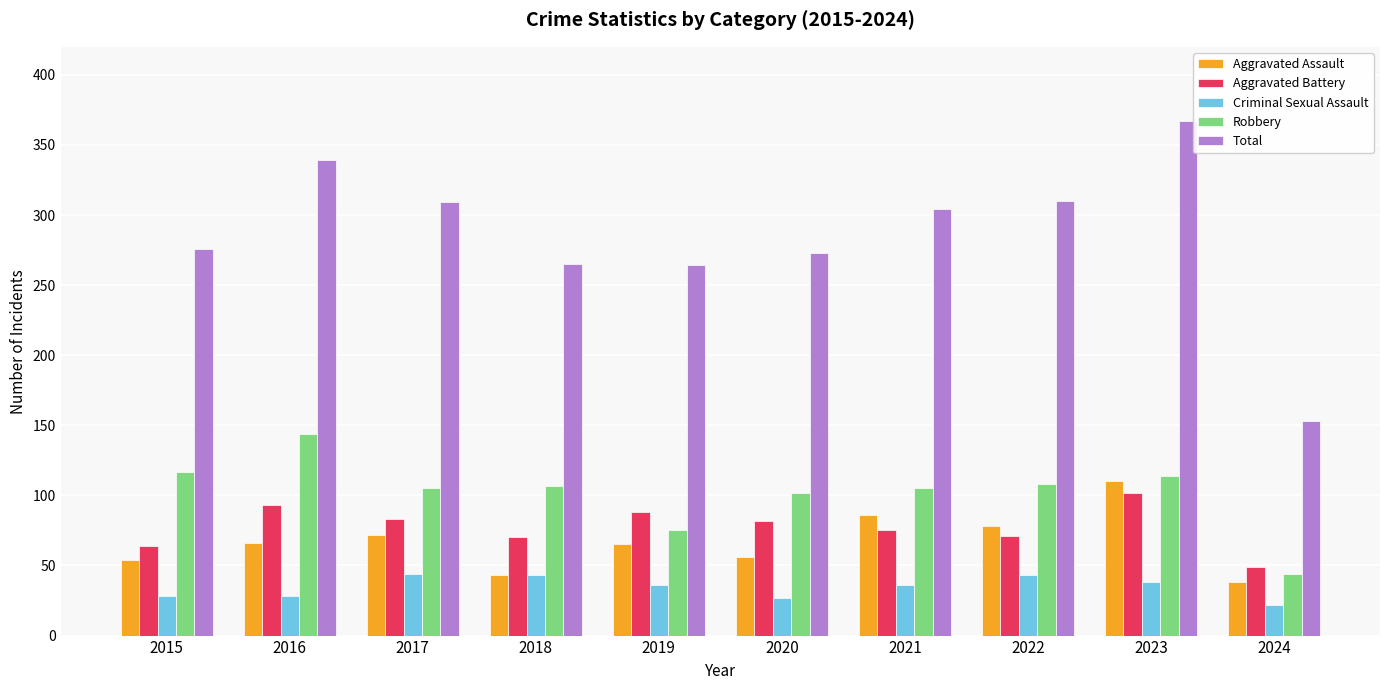

Where does the Robbery series first go above 107?

2015